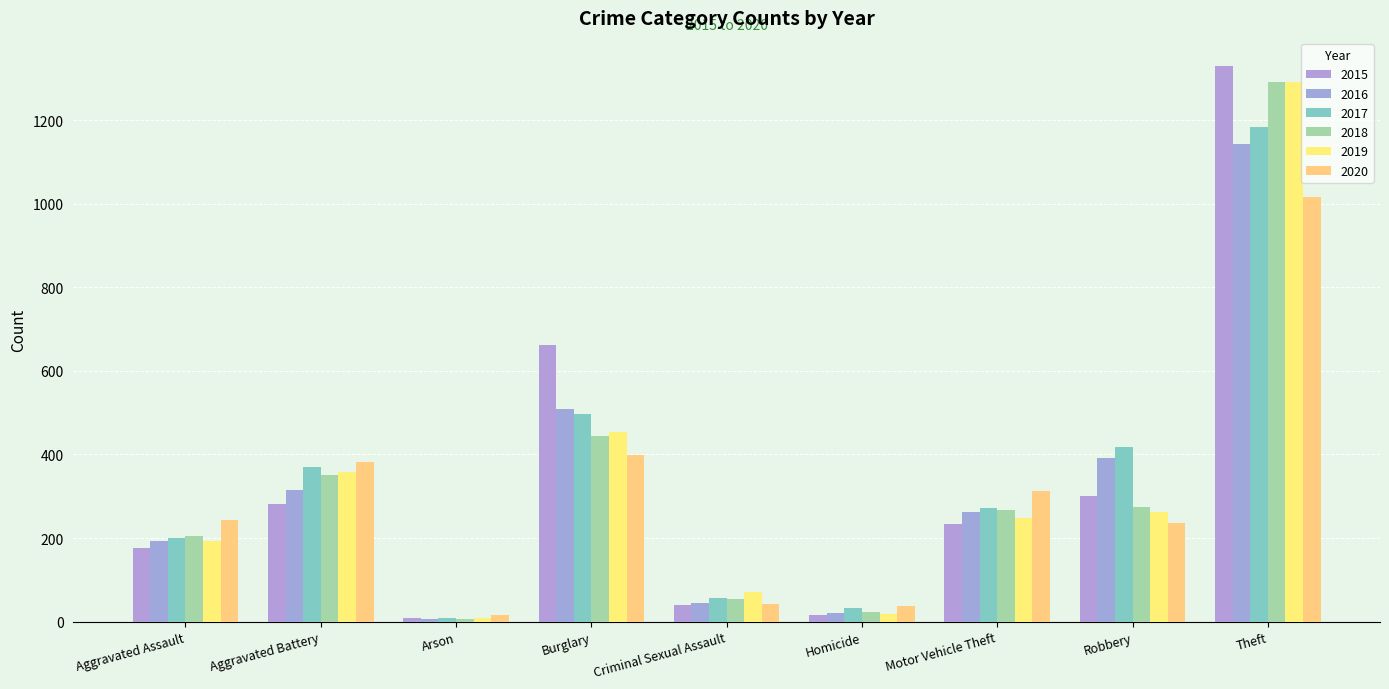

Is it true that 2020 equals 383 at Aggravated Battery?

True